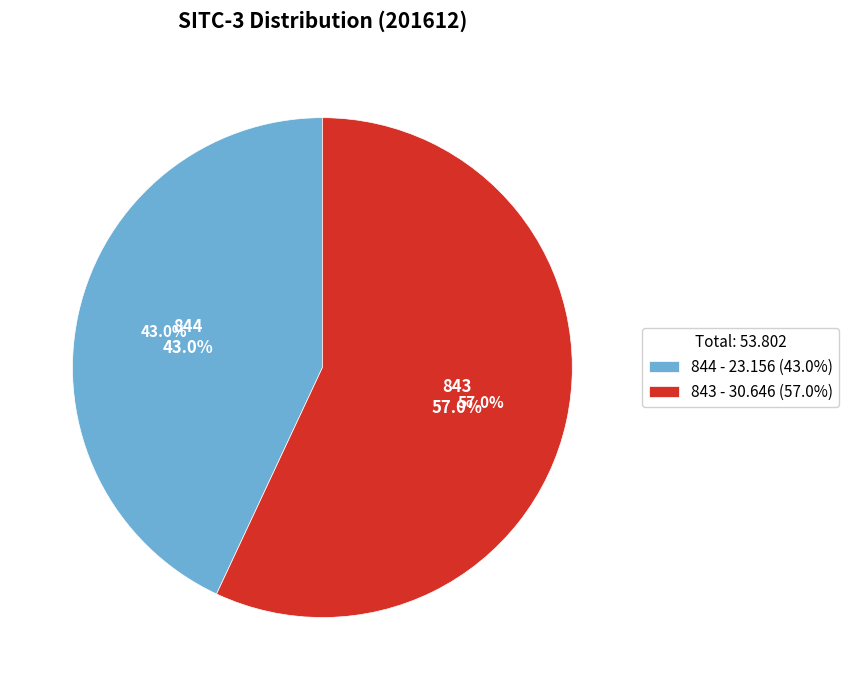

What is the change in value from 844 to 843?

+7.5